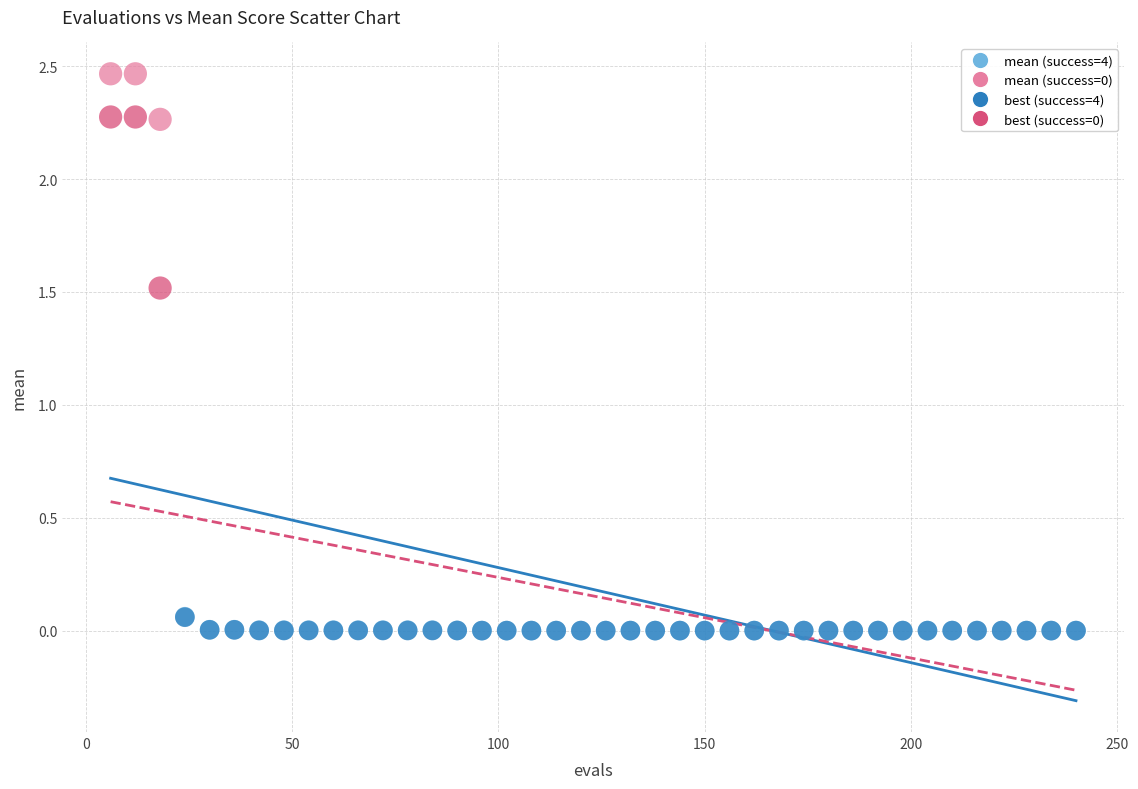

Across all series, what Y value is closest to 1?

1.5